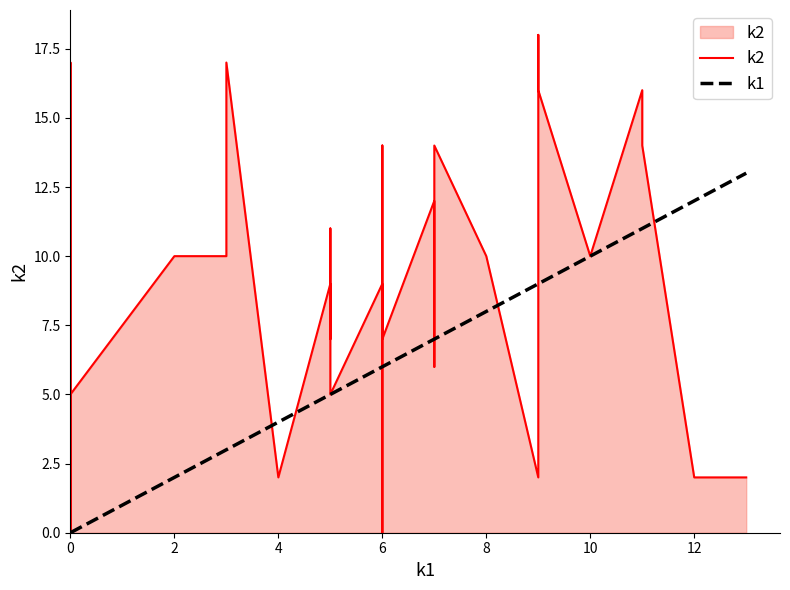

The value of k1 at 25 is 16. True or false?

False